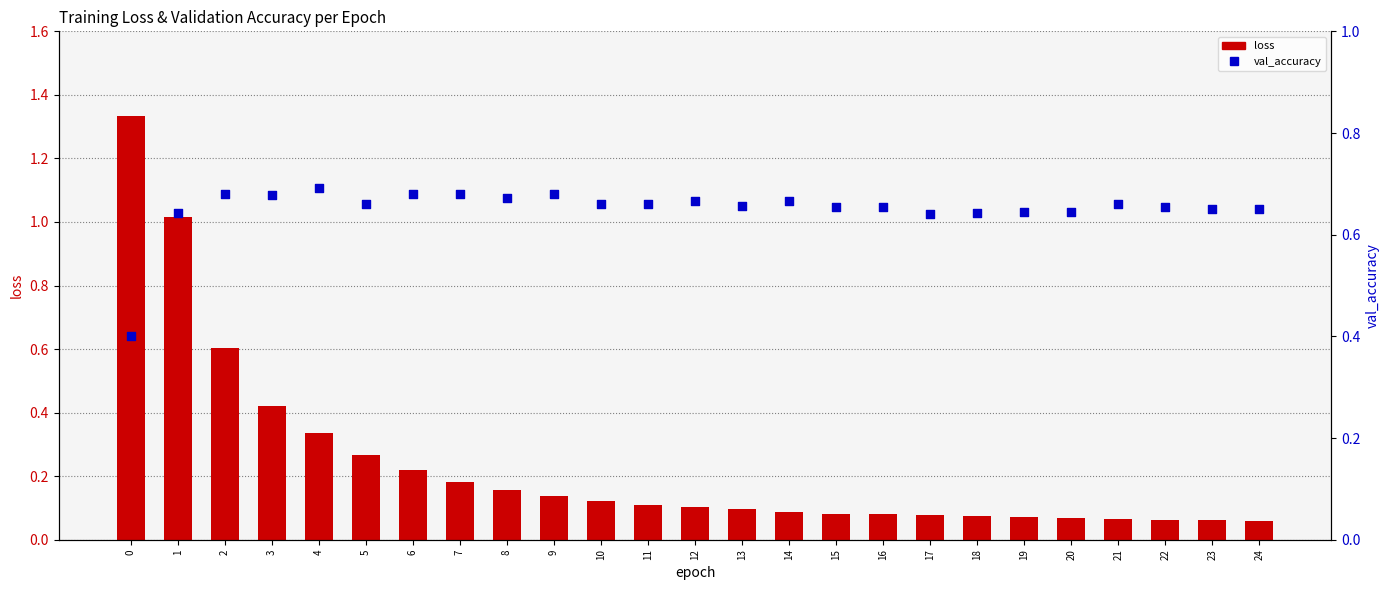

What are all the series names shown in the legend?

loss, val_accuracy